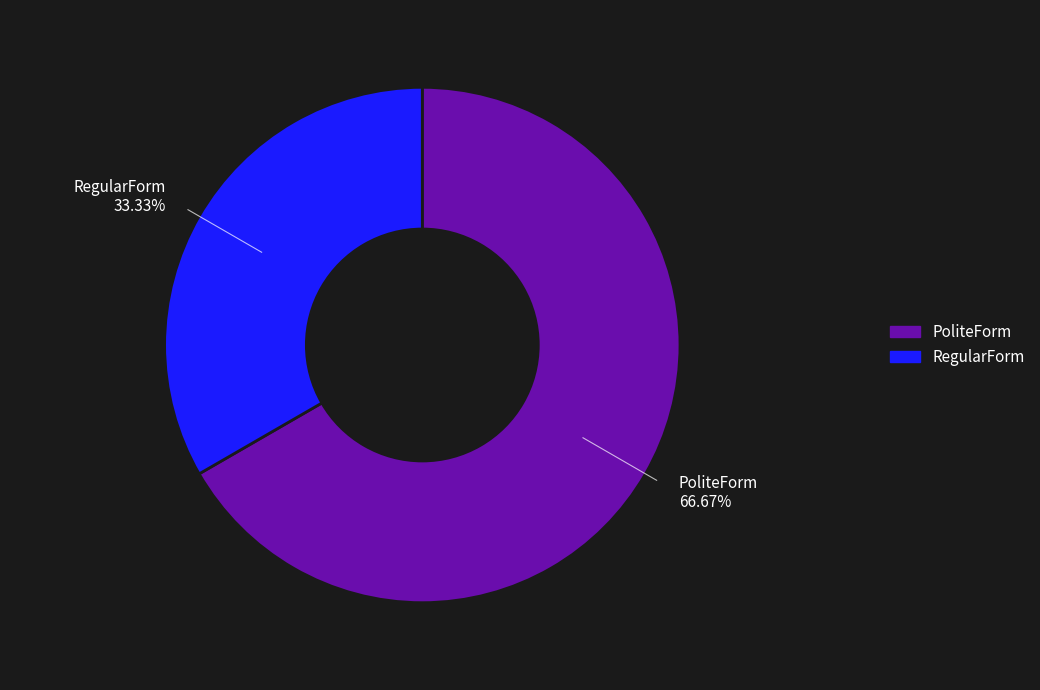

Which slice is the largest?

PoliteForm